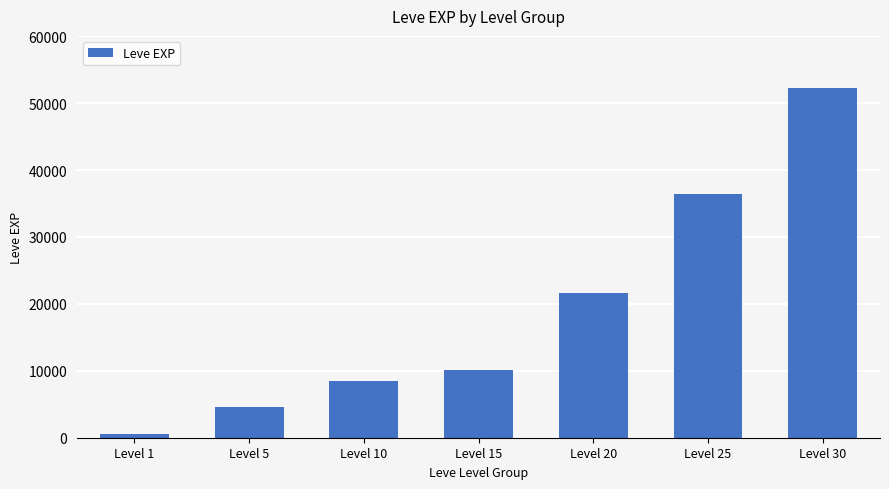

Reading right to left, transcribe all the data shown in this chart.

52220	36390	21600	10100	8430	4660	630